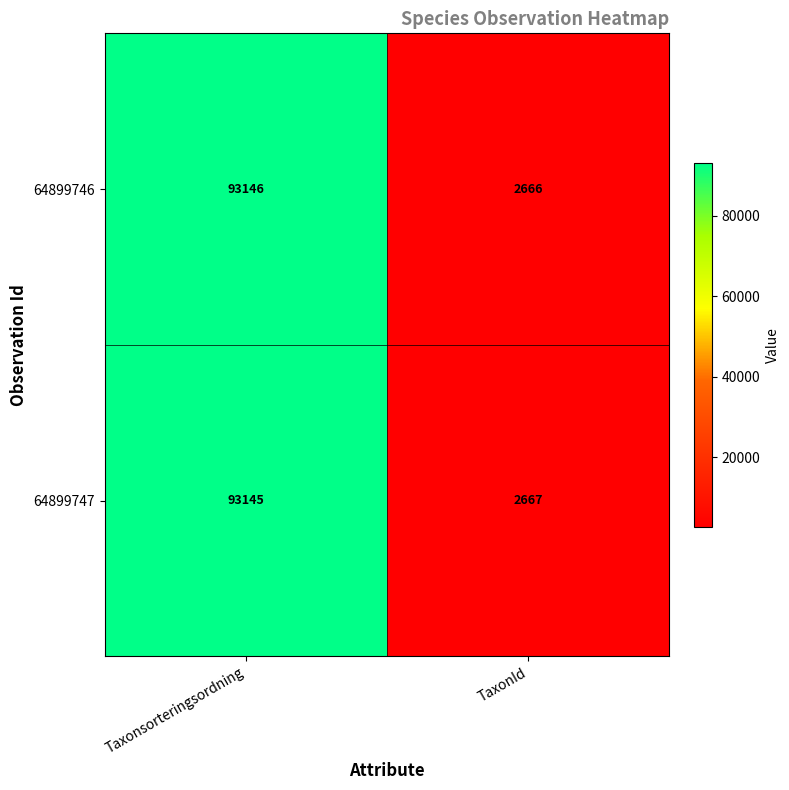

What is the approximate value of 64899747 at TaxonId?

2667